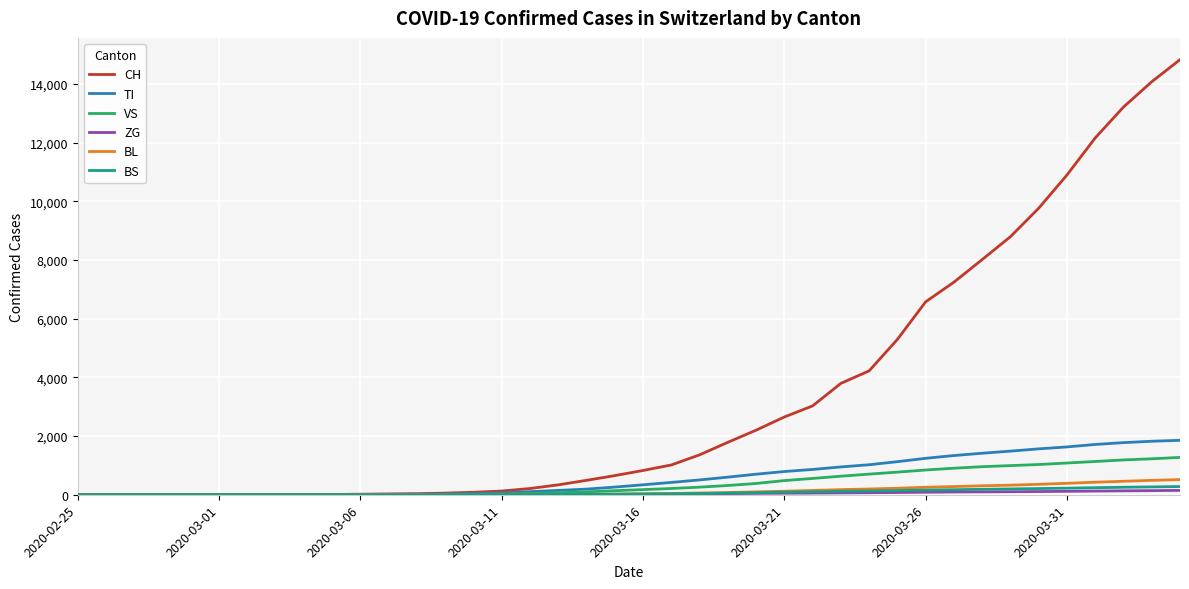

Which series has the largest total across all categories?

CH